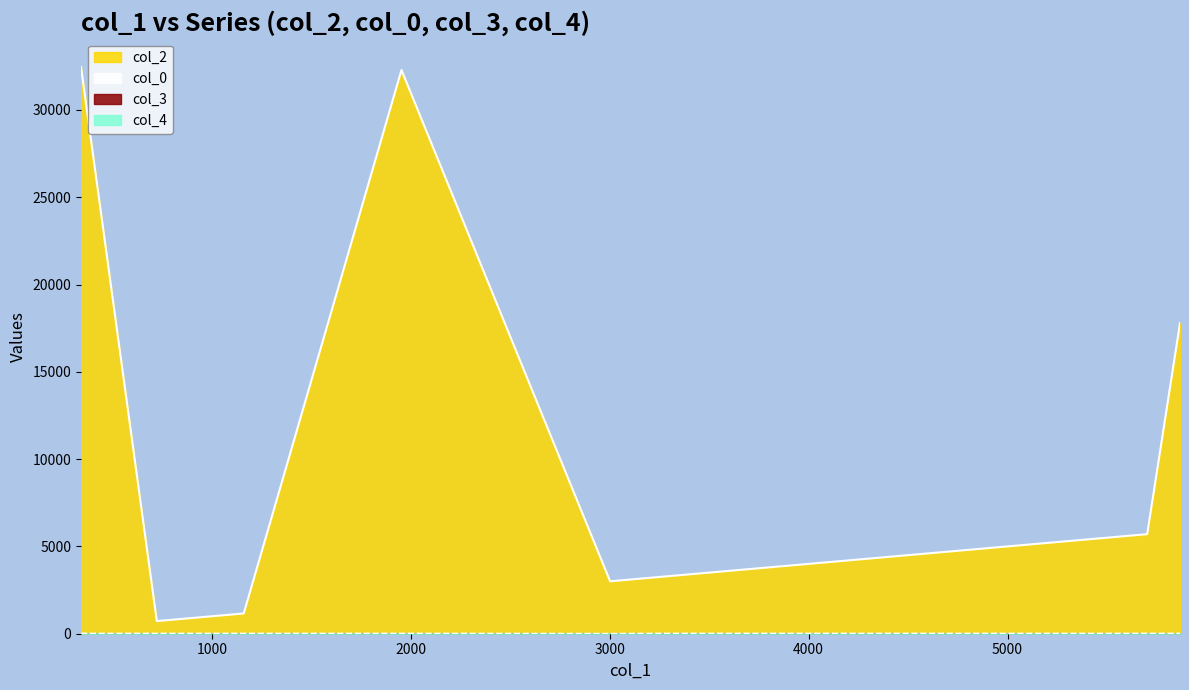

Rank the series at 342 from highest to lowest value.

col_2, col_0